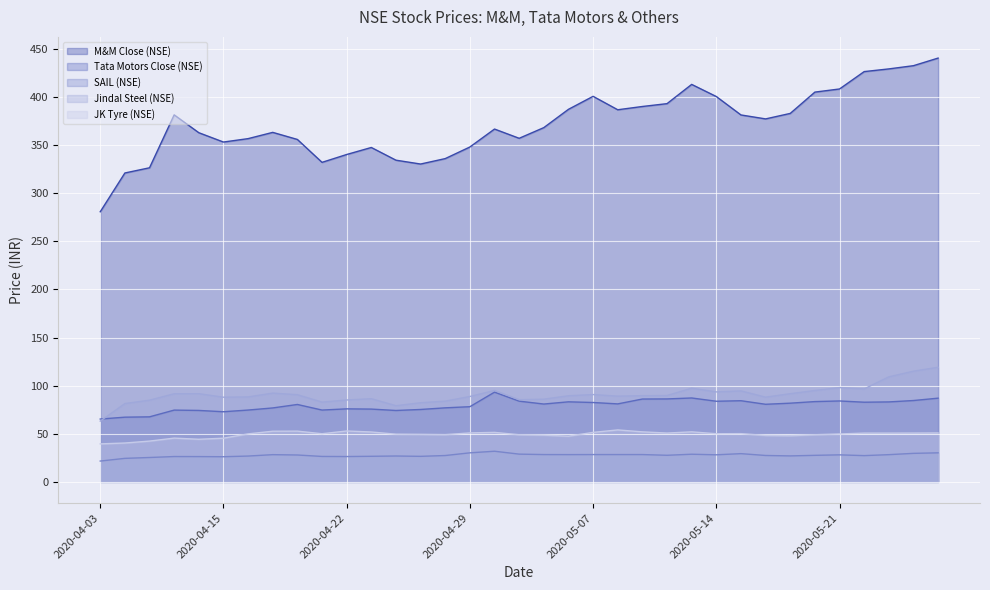

What is the average value of the JK Tyre (NSE) series?

49.2